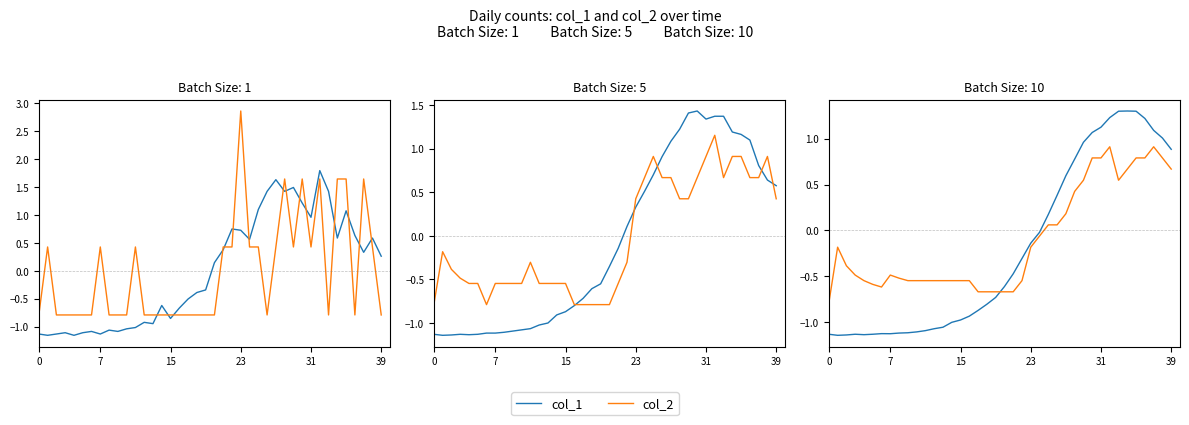

At which category does the chart reach its minimum across all series?

7